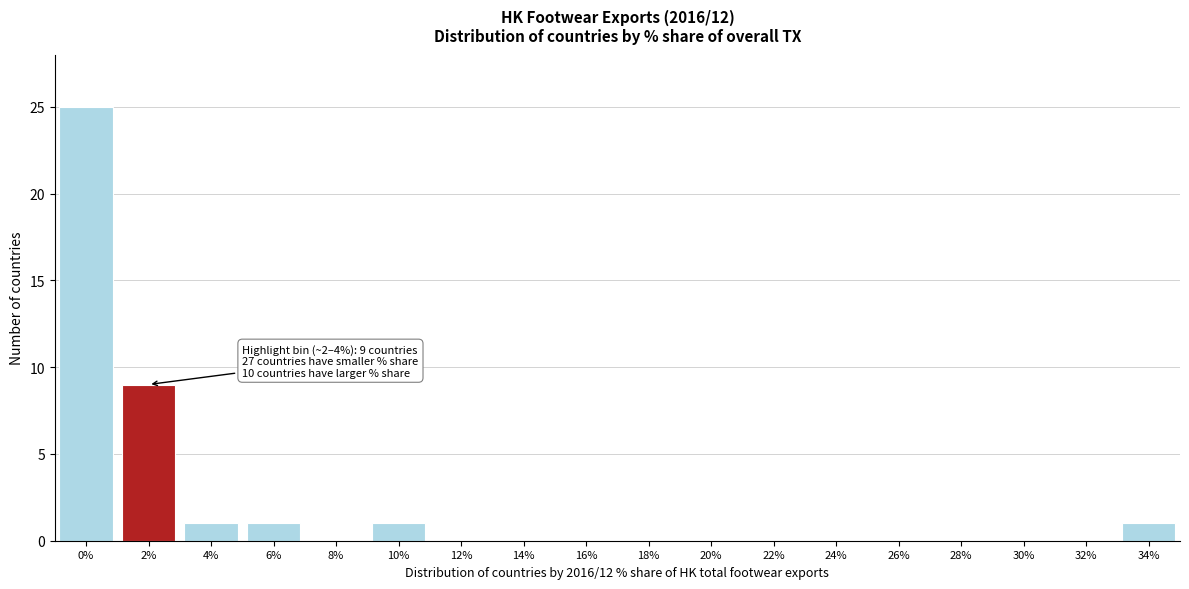

Reading right to left, extract all data points from this chart.

34%=1	32%=0	30%=0	28%=0	26%=0	24%=0	22%=0	20%=0	18%=0	16%=0	14%=0	12%=0	10%=1	8%=0	6%=1	4%=1	2%=9	0%=25